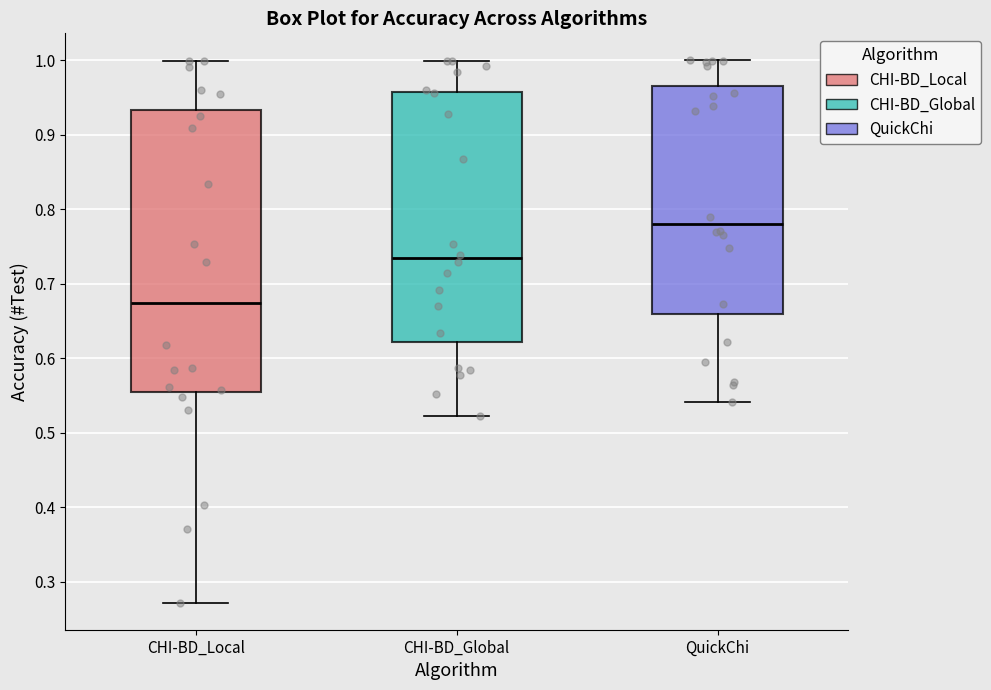

Reading left to right, read every box against the y-axis: the position of its median line, the range the box covers, and the ends of its whiskers. The values are not printed on the chart, so give them approximately, as read against the axis.

CHI-BD_Local: median 0.67, box 0.55 to 0.93, whiskers 0.27 to 1.00
CHI-BD_Global: median 0.73, box 0.62 to 0.96, whiskers 0.52 to 1.00
QuickChi: median 0.78, box 0.66 to 0.96, whiskers 0.54 to 1.00